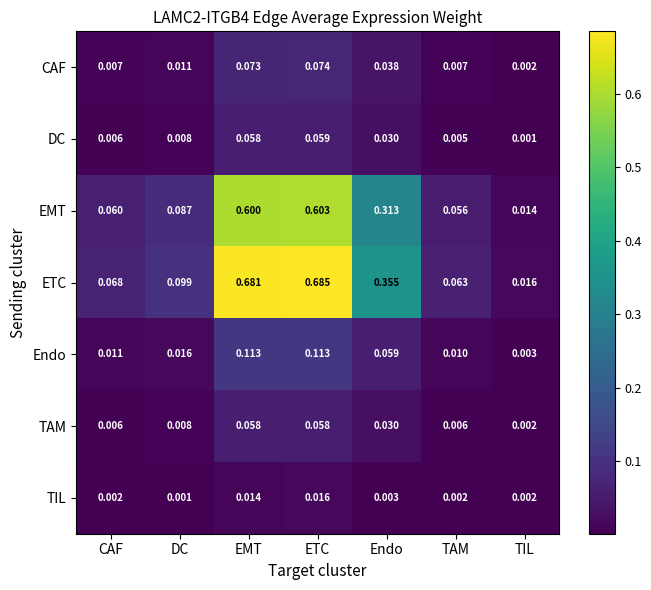

List the series in order of their peak value, highest first.

ETC, EMT, Endo, CAF, DC, TAM, TIL